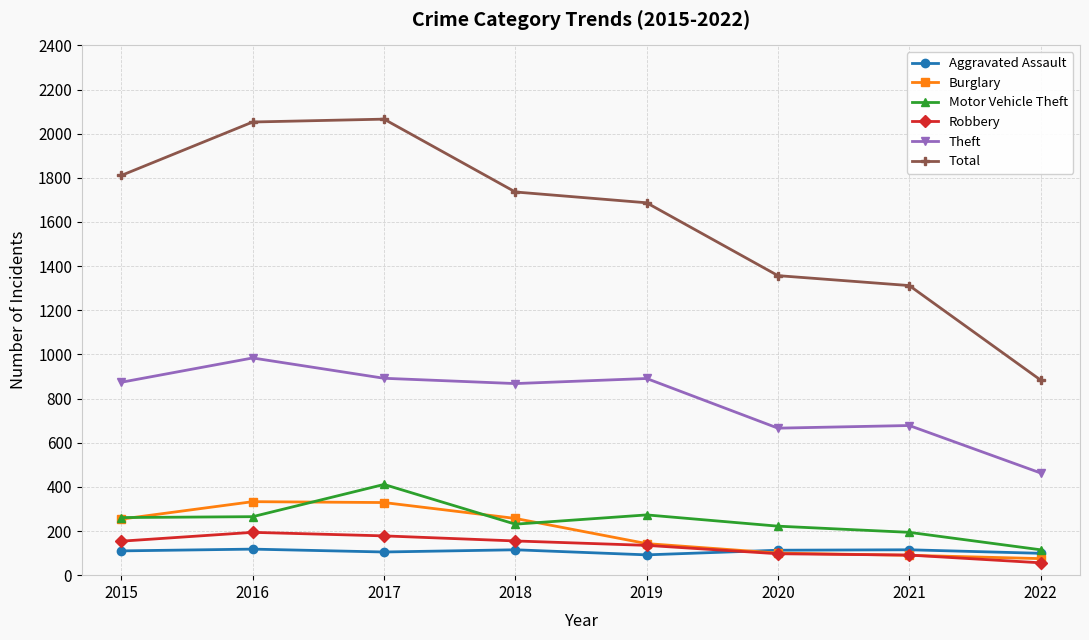

True or false: Motor Vehicle Theft and Robbery cross at least once.

False